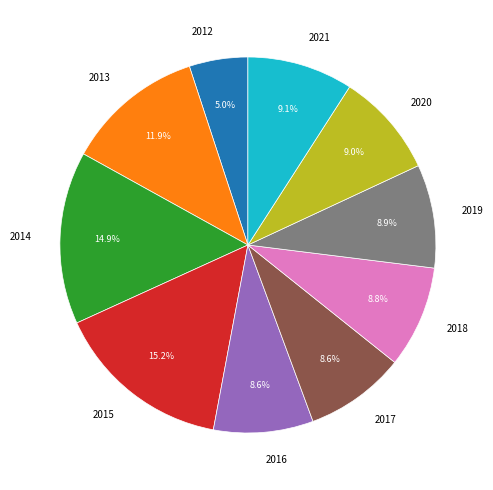

Approximately how many times larger is the value at 2013 compared to 2019?

1.3